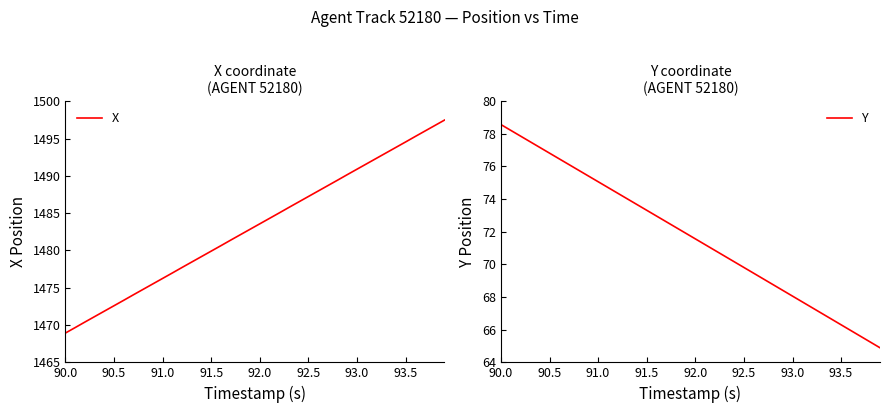

True or false: X has a value of 1476.2 at 91.0.

True